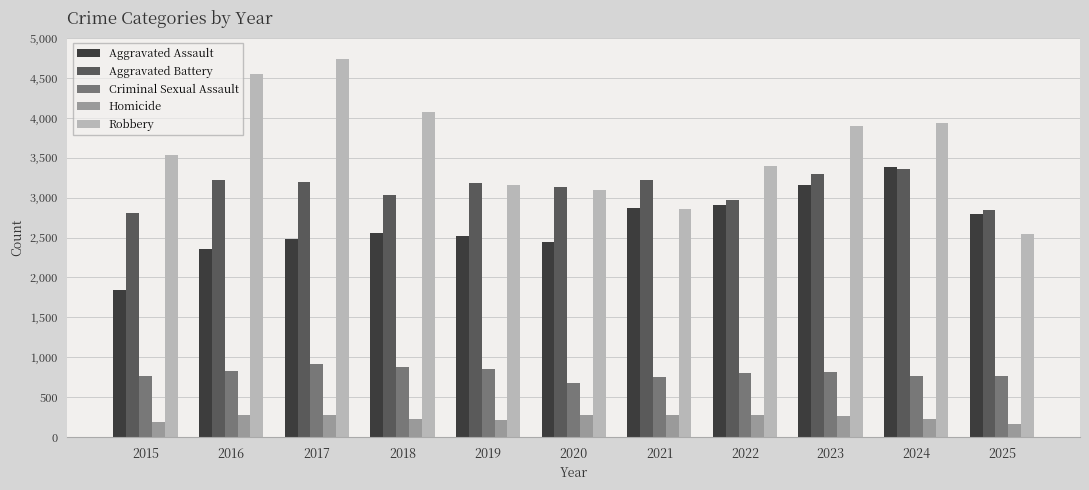

Which label corresponds to the largest value in the chart?

2017